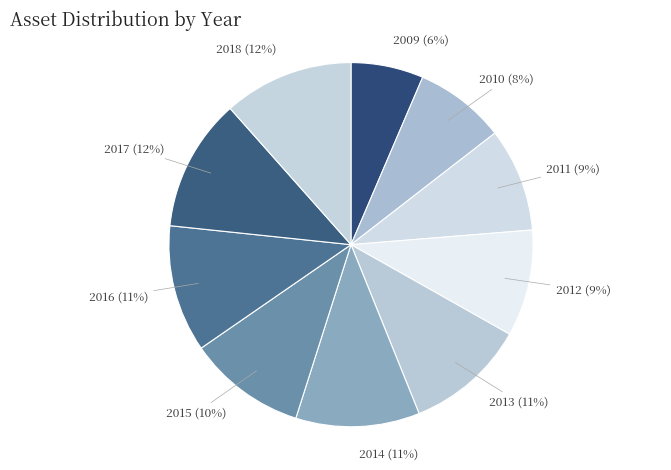

To the nearest percent, what is the combined percentage of 2013 and 2016?

22%